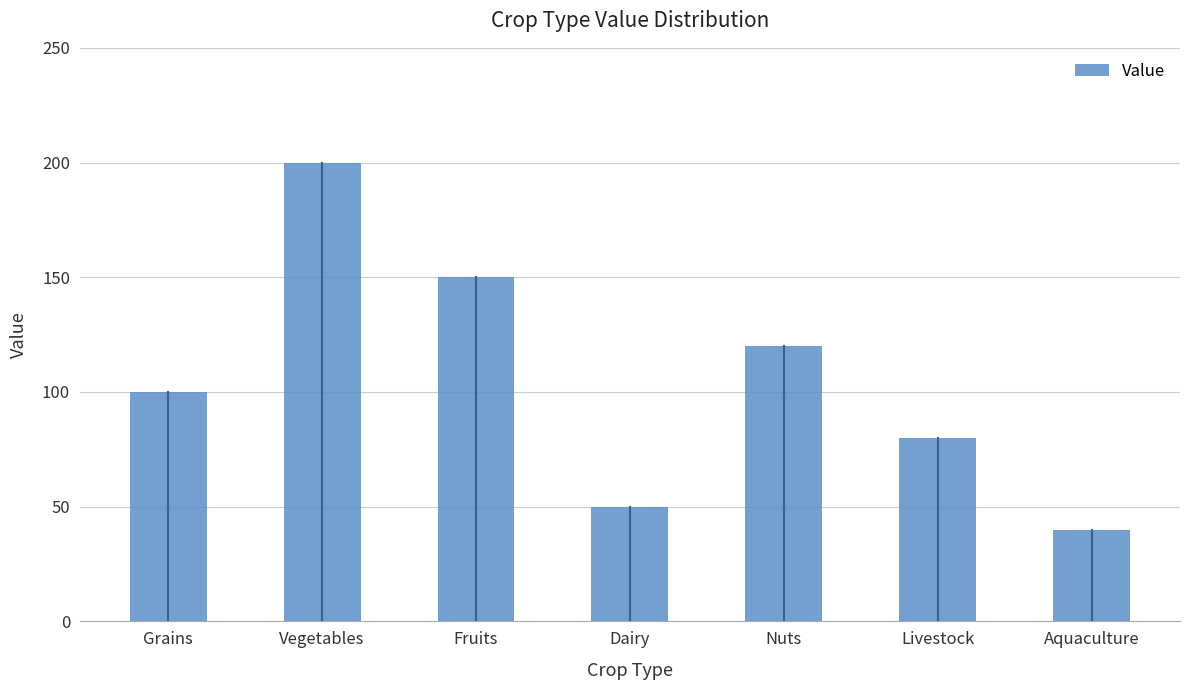

Which label corresponds to the largest value in the chart?

Vegetables